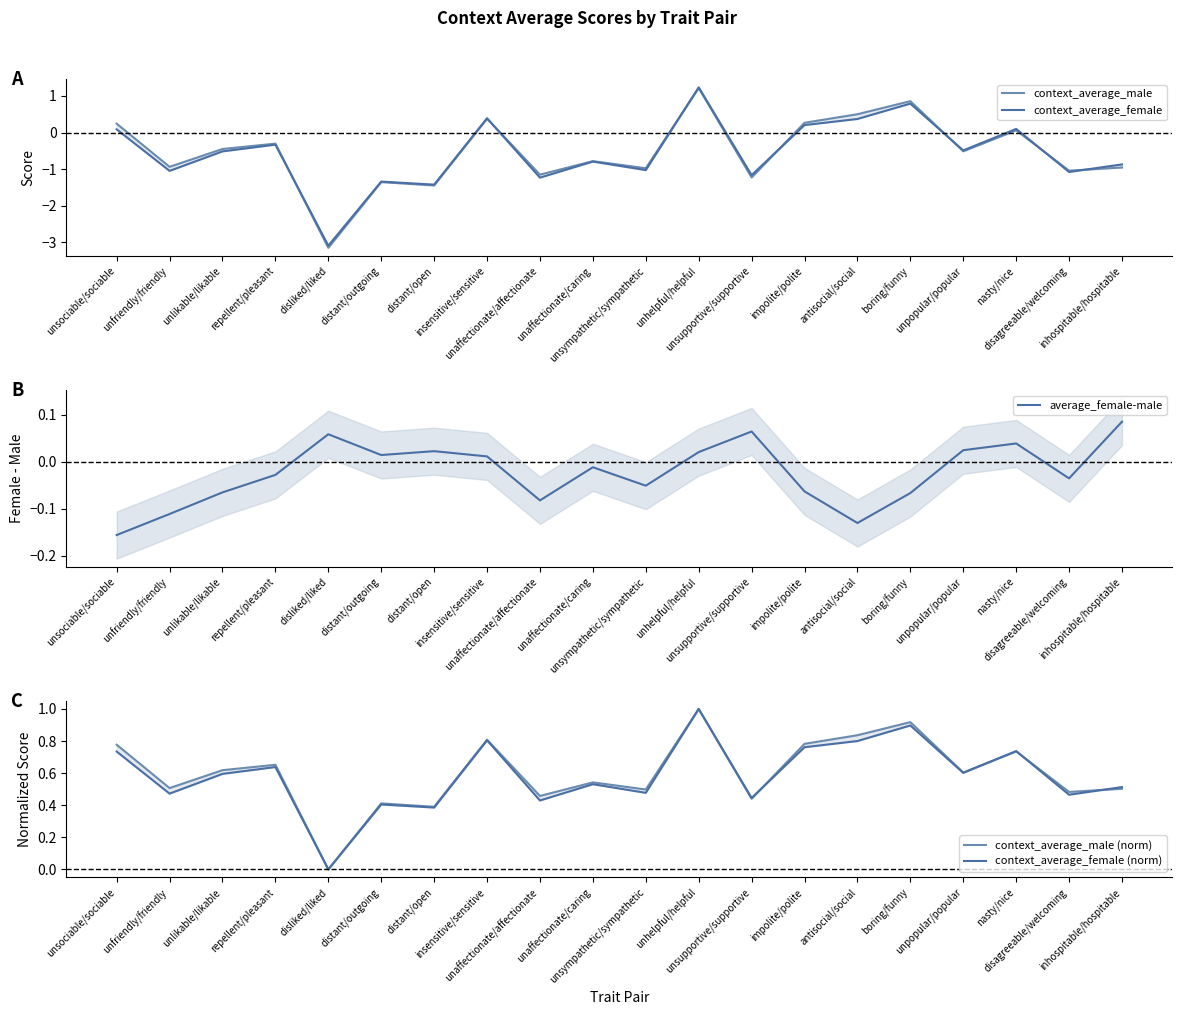

Is the value of context_average_female (norm) at disliked/liked greater than the value of context_average_male (norm) at inhospitable/hospitable?

No